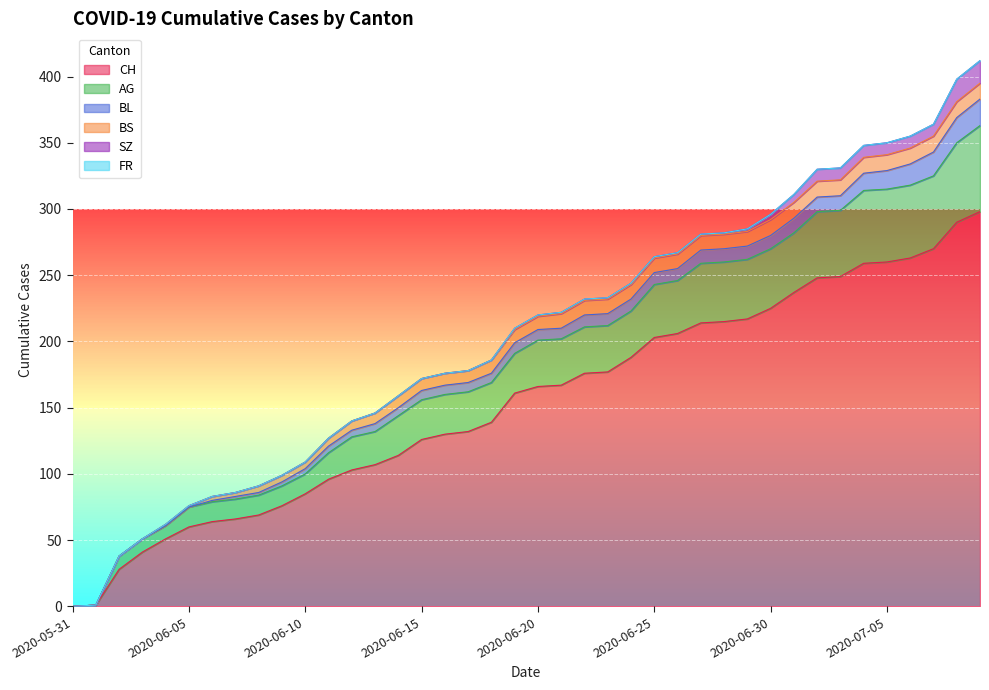

Where does the SZ series first go above 1?

2020-06-29